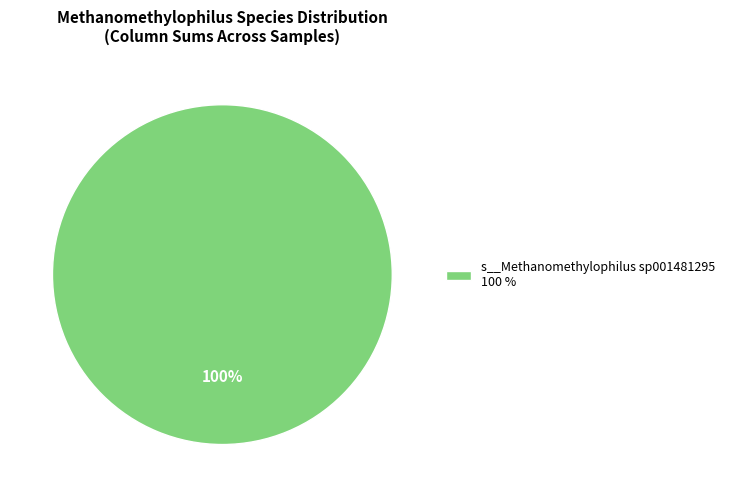

Rank the categories by value from highest to lowest.

s__Methanomethylophilus sp001481295 100 %